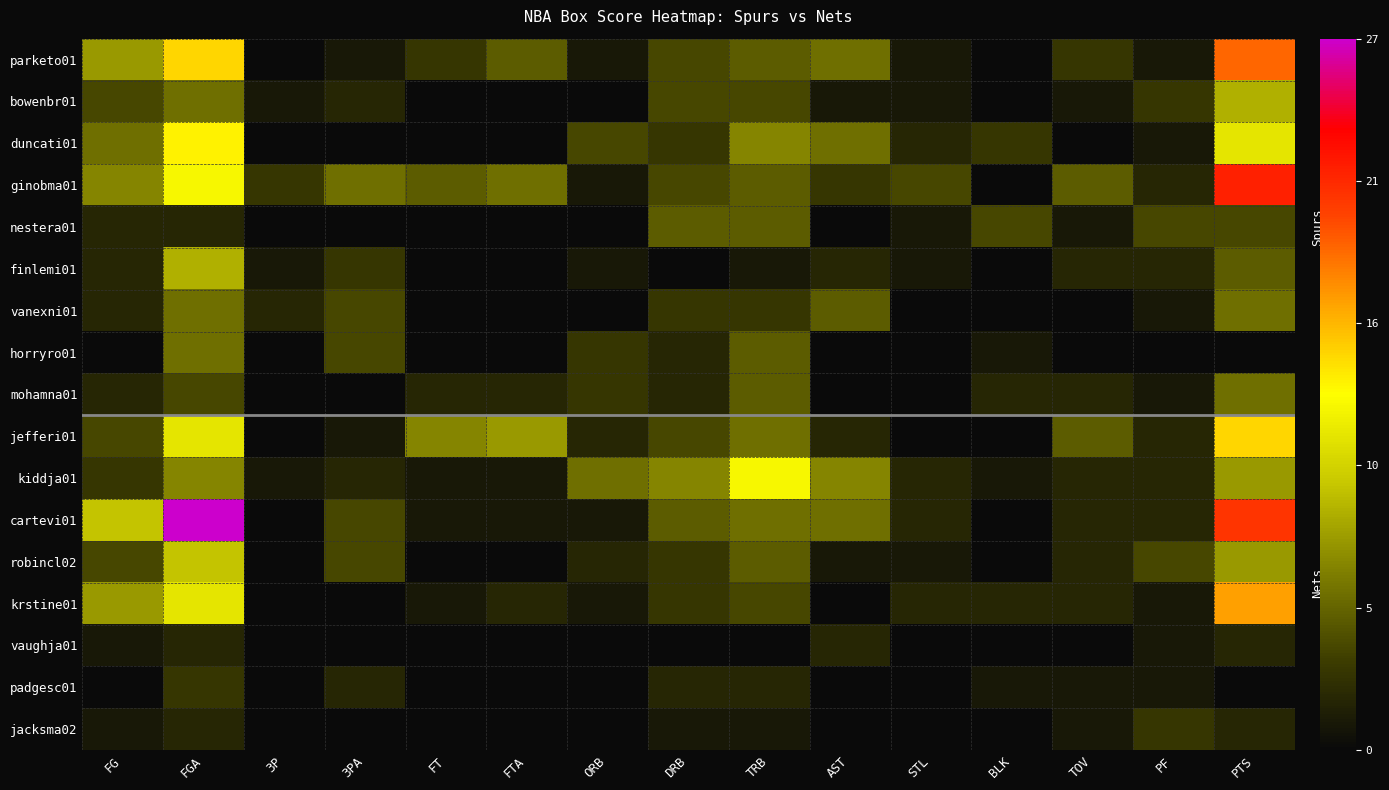

What is the greatest value displayed?

27